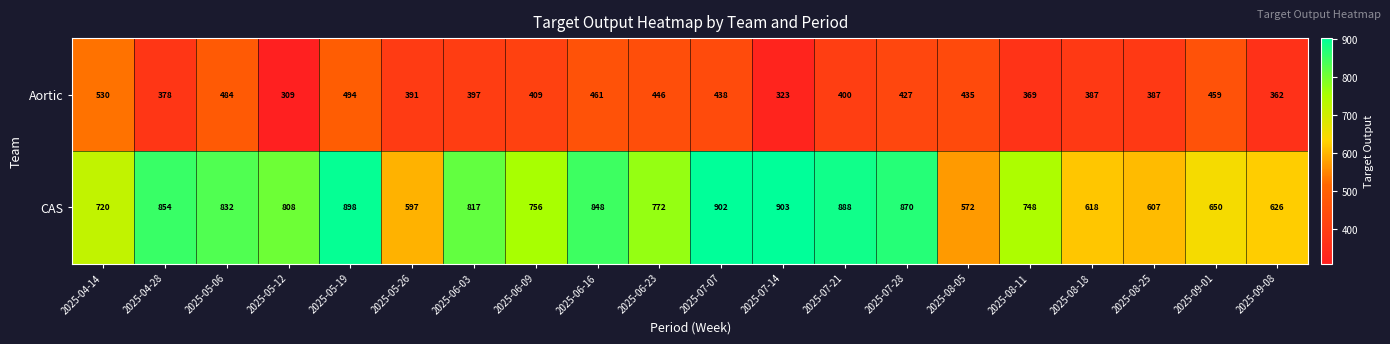

Rank the series by their maximum value, from lowest to highest.

Aortic, CAS